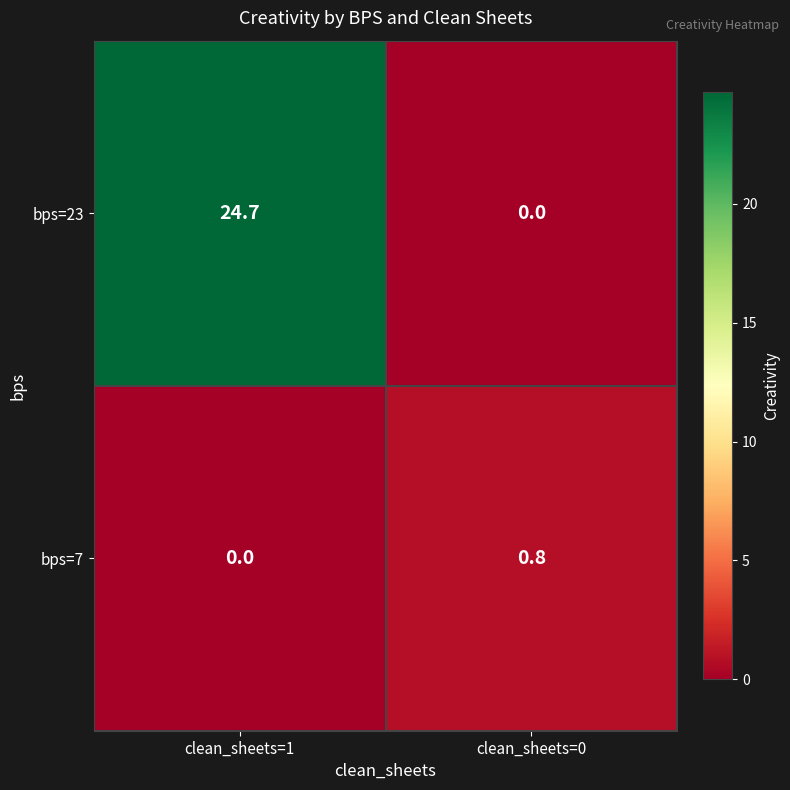

Which label corresponds to the largest value in the chart?

clean_sheets=1